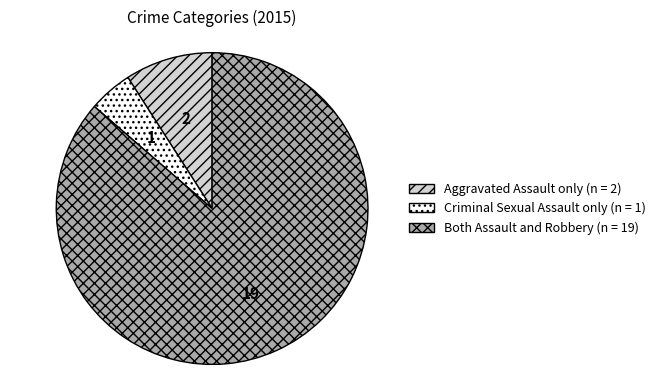

Is there any slice that represents more than half of the pie?

Yes